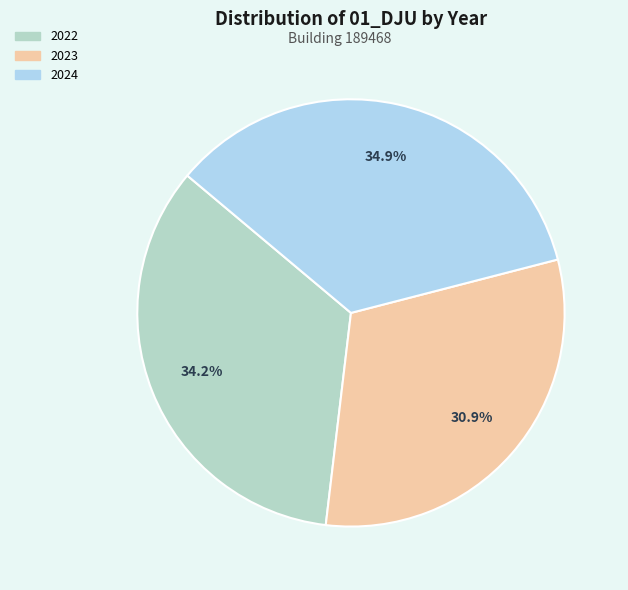

Is there a majority slice in this chart?

No